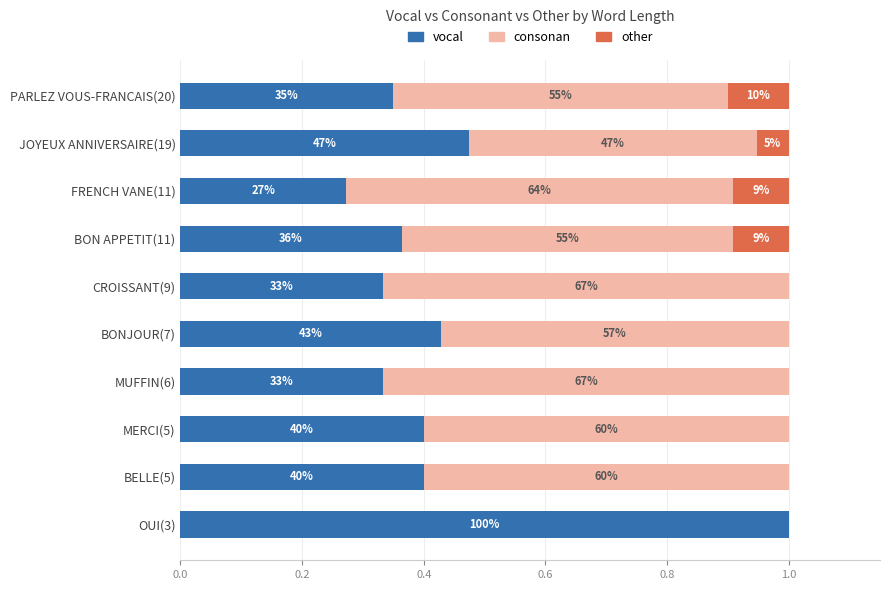

What are all the series names shown in the legend?

vocal, consonan, other